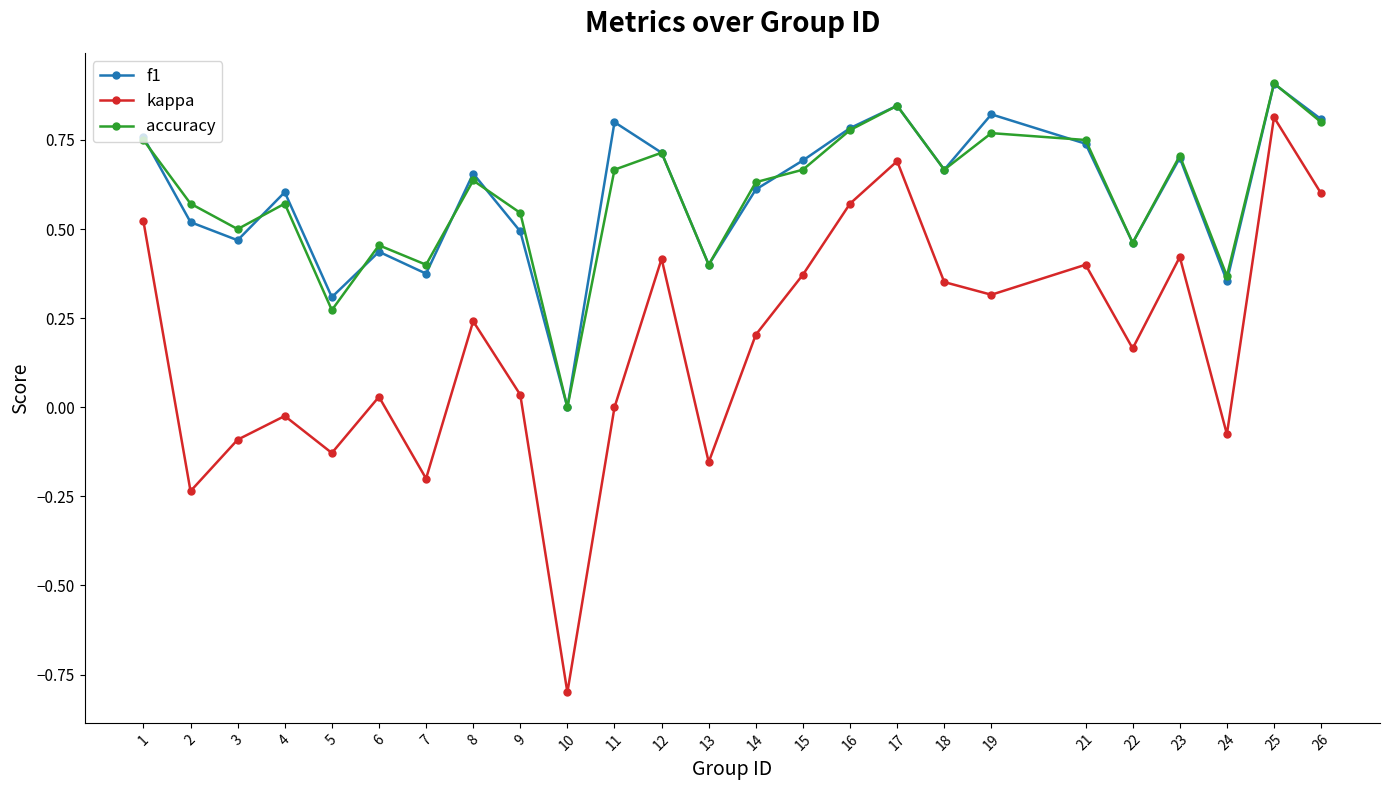

Does the chart have visible grid lines?

No